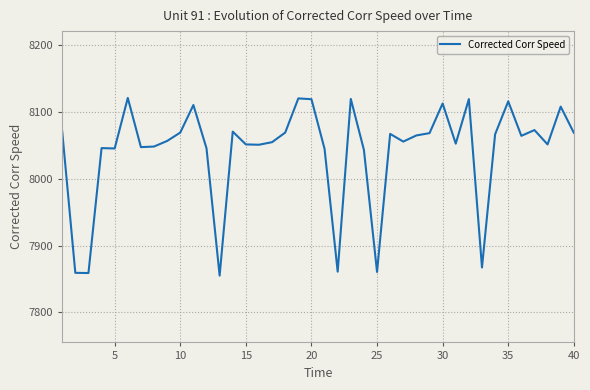

What is the maximum value shown in the chart?

8121.1